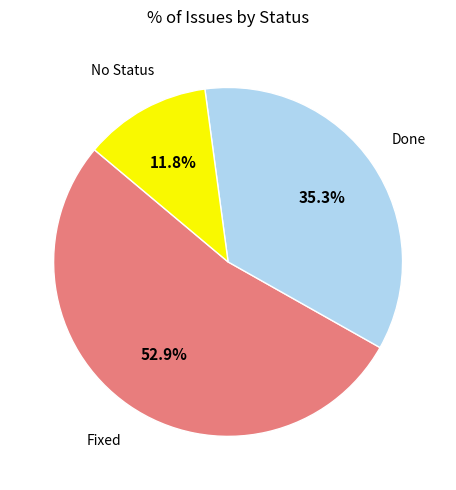

Does any single category account for the majority?

Yes